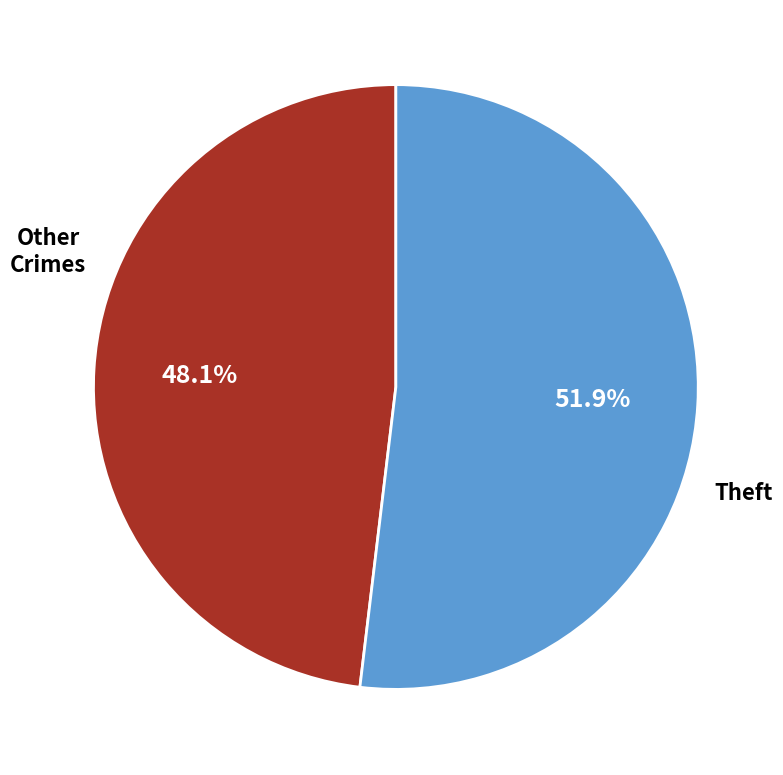

Is there a majority slice in this chart?

Yes